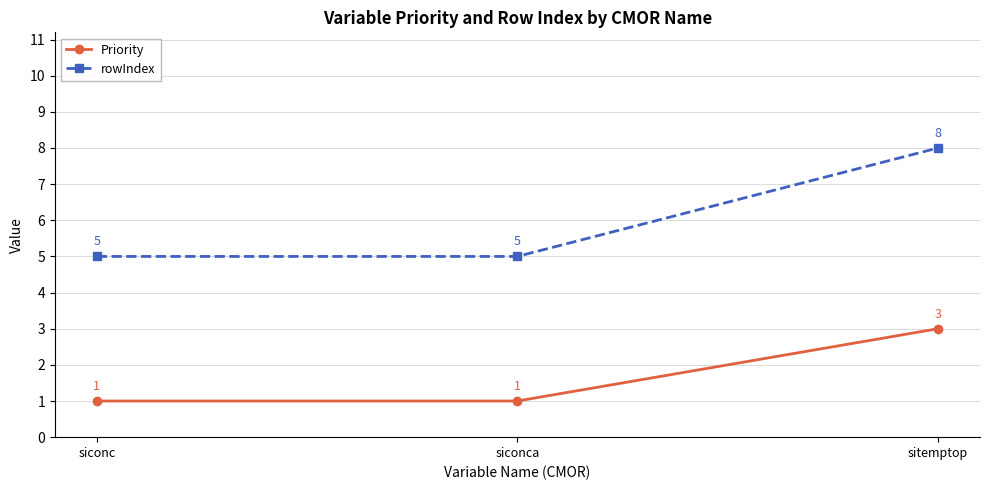

What is the label of the 2nd point from the right?

siconca